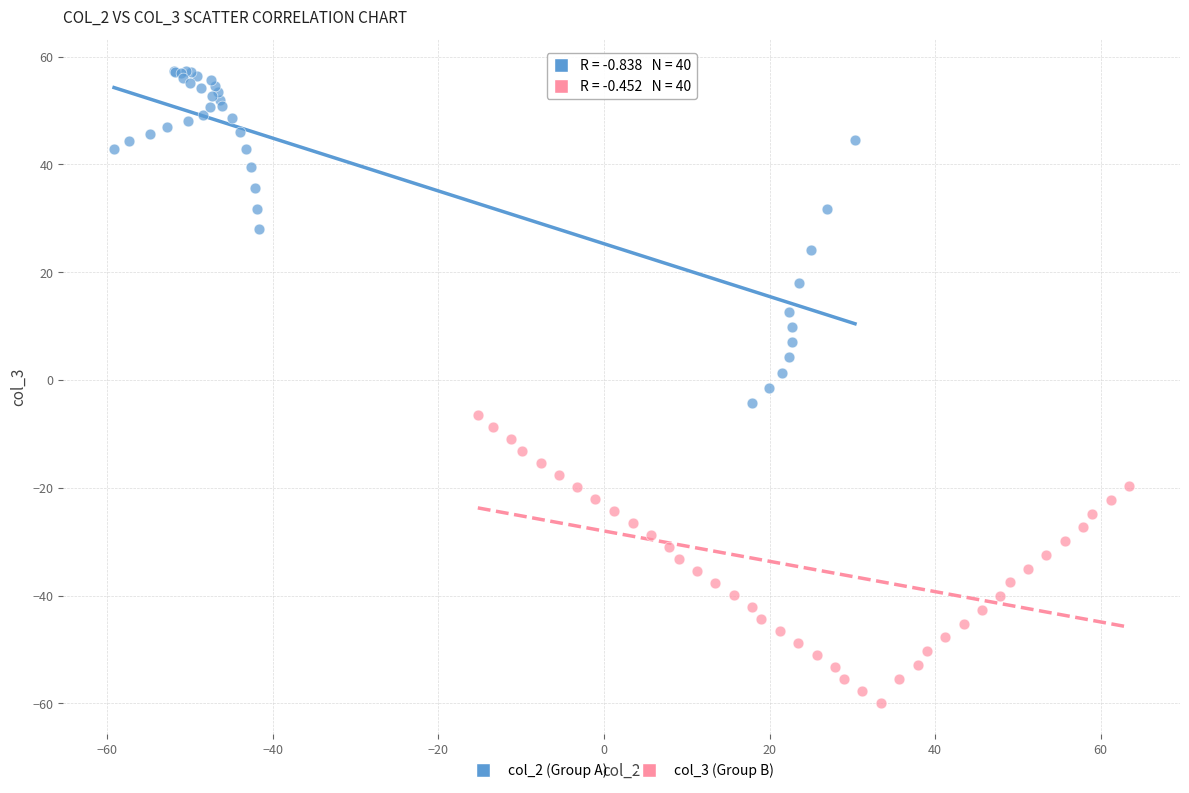

Which series has the largest Y range (max minus min)?

col_2 (Group A)